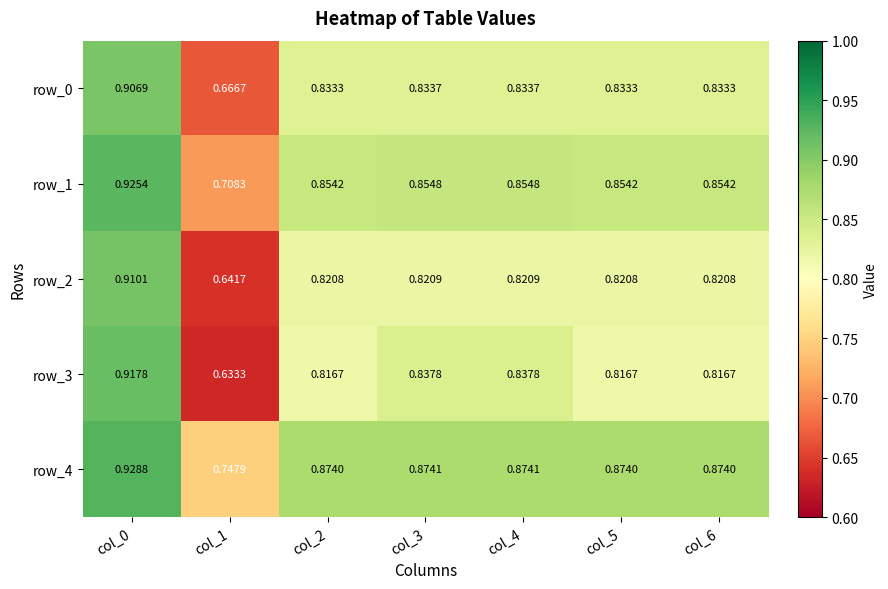

Is the value of row_1 at col_1 greater than the value of row_0 at col_4?

No